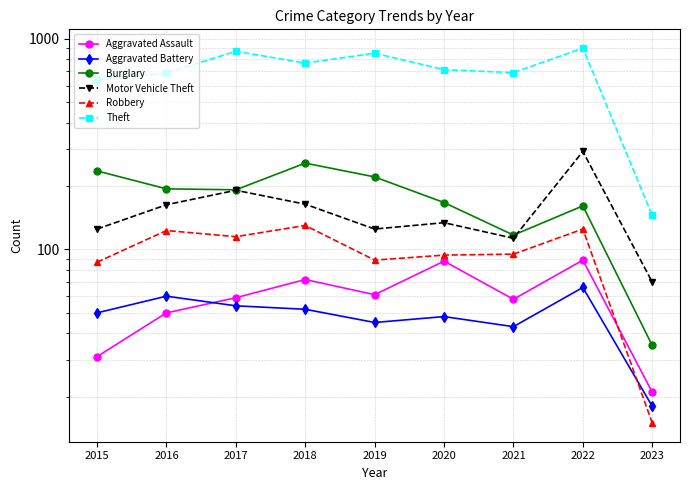

What is the difference between the Theft values at 2021 and 2017?

182